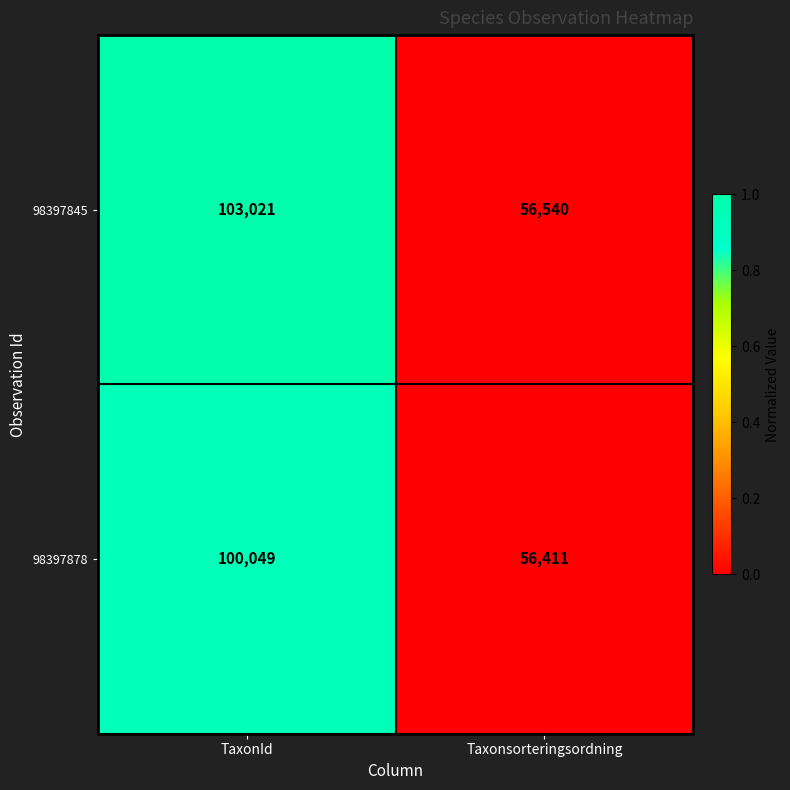

Reading left to right, what are all the values shown in this chart?

98397845: 103021	56540
98397878: 100049	56411